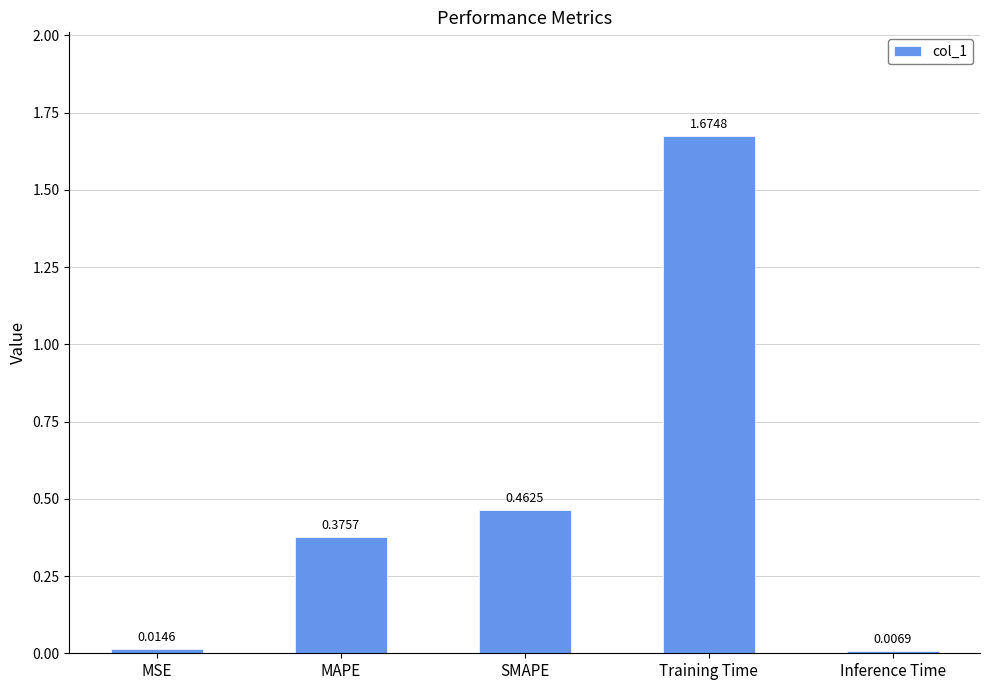

At which category does the chart reach its minimum across all series?

Inference Time